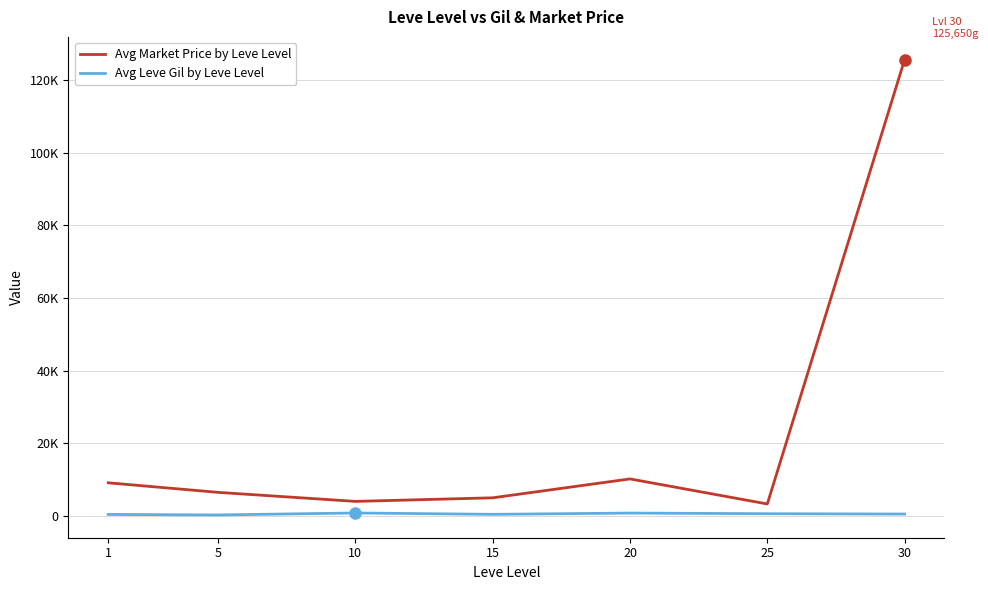

List the series in order of their overall mean, lowest first.

Avg Leve Gil by Leve Level, Avg Market Price by Leve Level